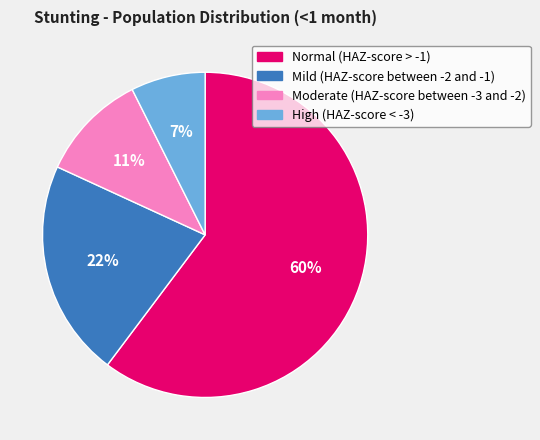

Do Mild (HAZ-score between -2 and -1) and High (HAZ-score < -3) together represent more than half of the pie?

No